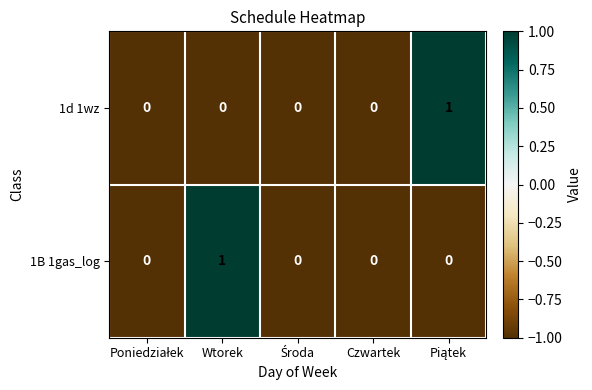

Reading left to right, what are all the values shown in this chart?

1d 1wz: 0	0	0	0	1
1B 1gas_log: 0	1	0	0	0